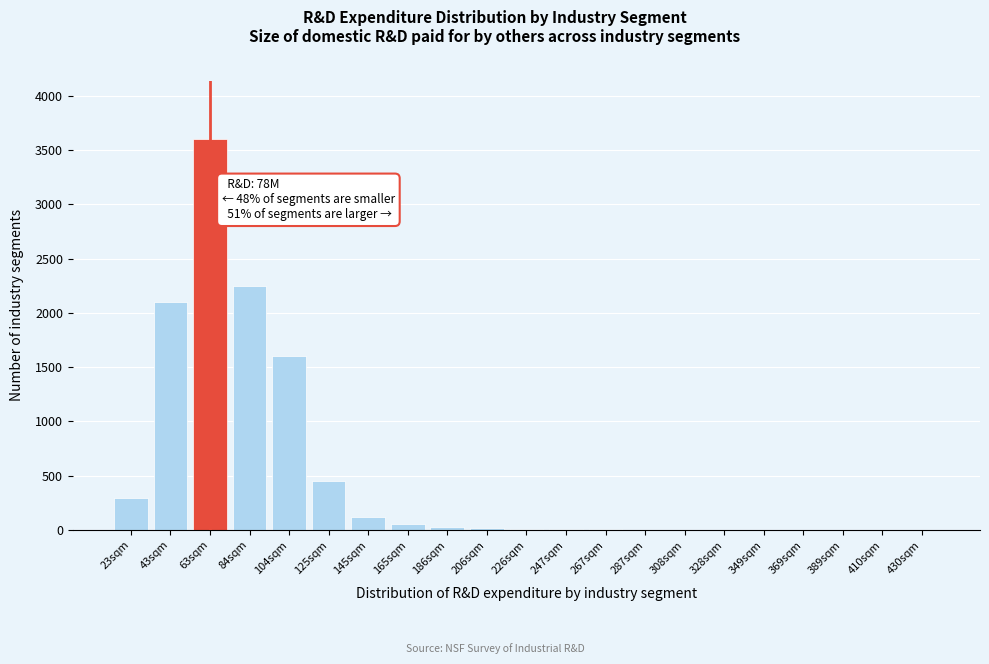

What is the greatest value displayed?

3600